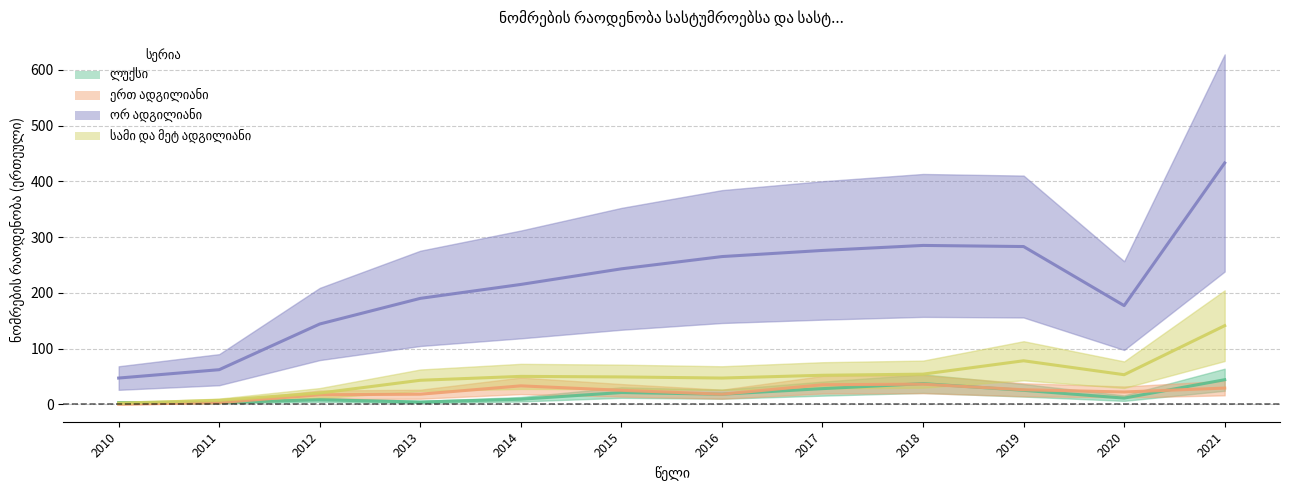

What is the sum of the ლუქსი values at 2016 and 2010?

21